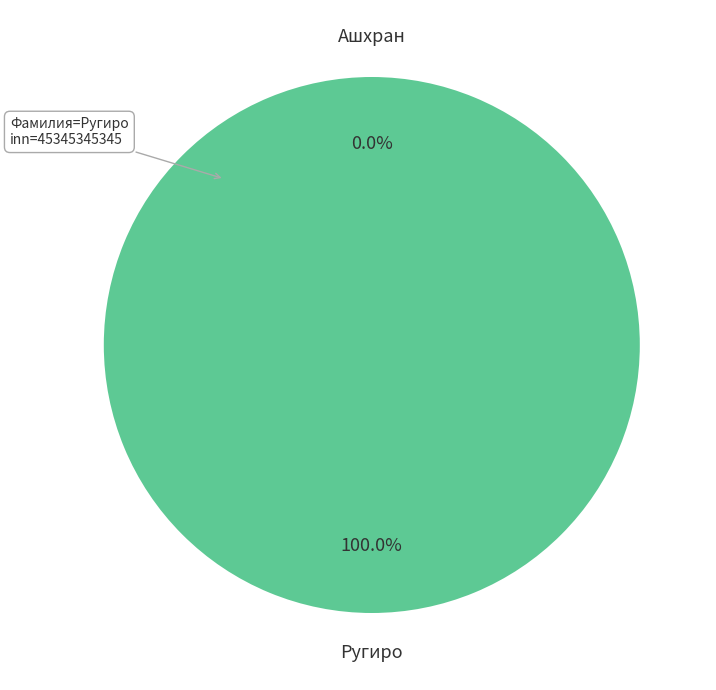

What percentage is the Ругиро slice, to the nearest percent?

100%